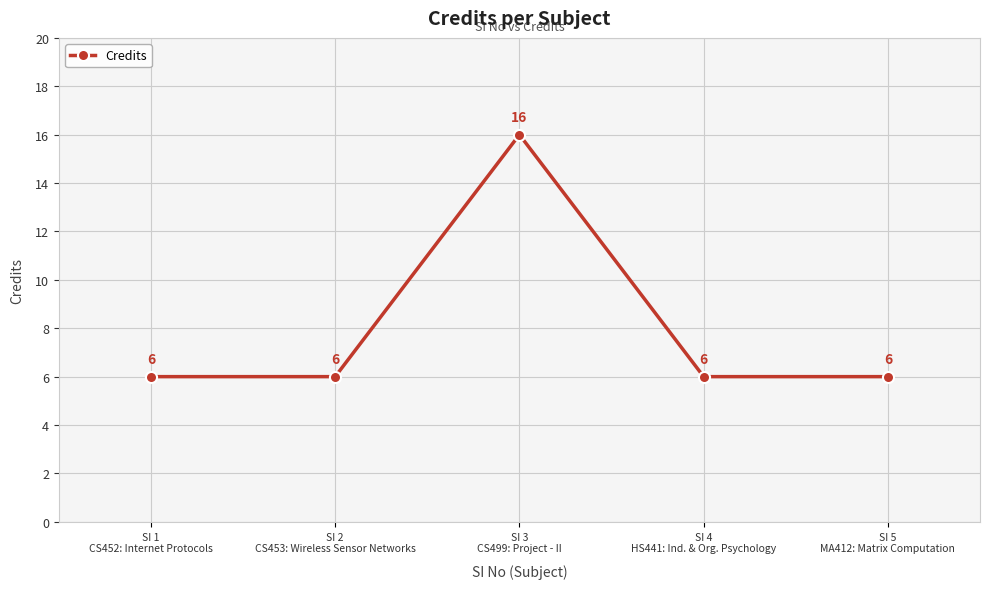

How many points are higher than both their immediate neighbors (excluding endpoints)?

1